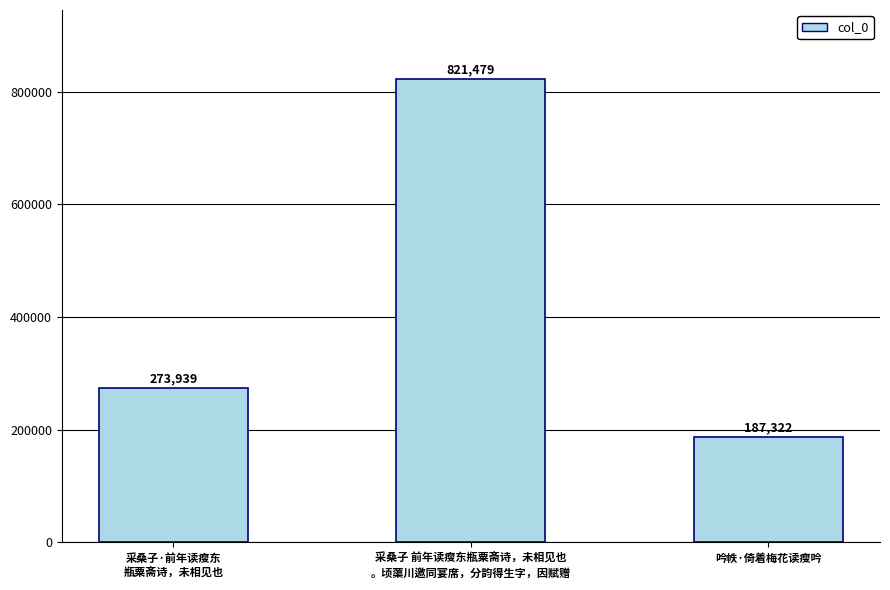

What is the ratio of the value at 采桑子·前年读瘦东
瓶粟斋诗，未相见也 to the value at 吟帙·倚着梅花读瘦吟?

1.5